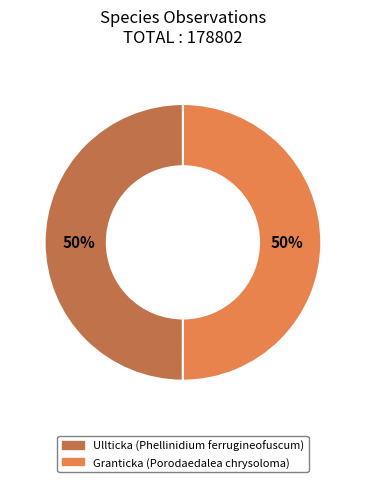

How many slices are in this pie chart?

2